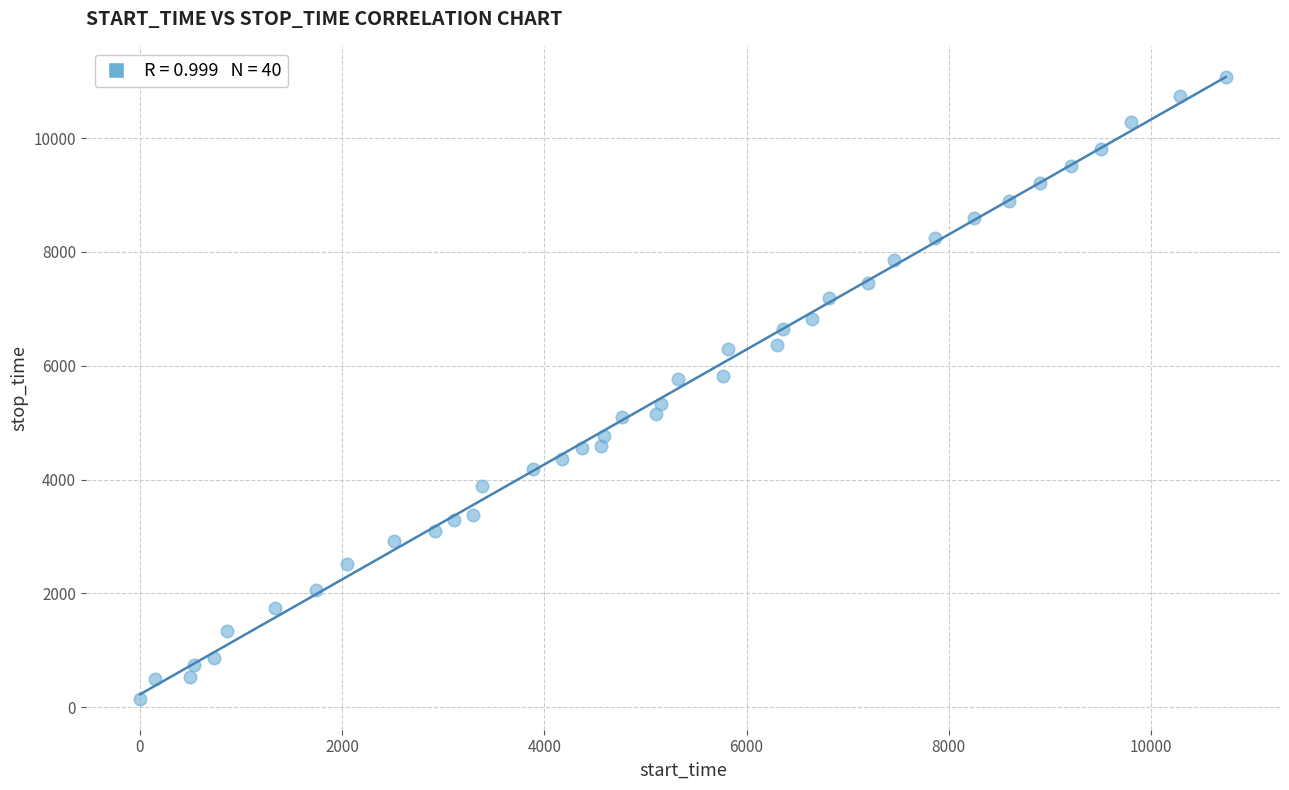

What is the range of Y values (max minus min)?

10929